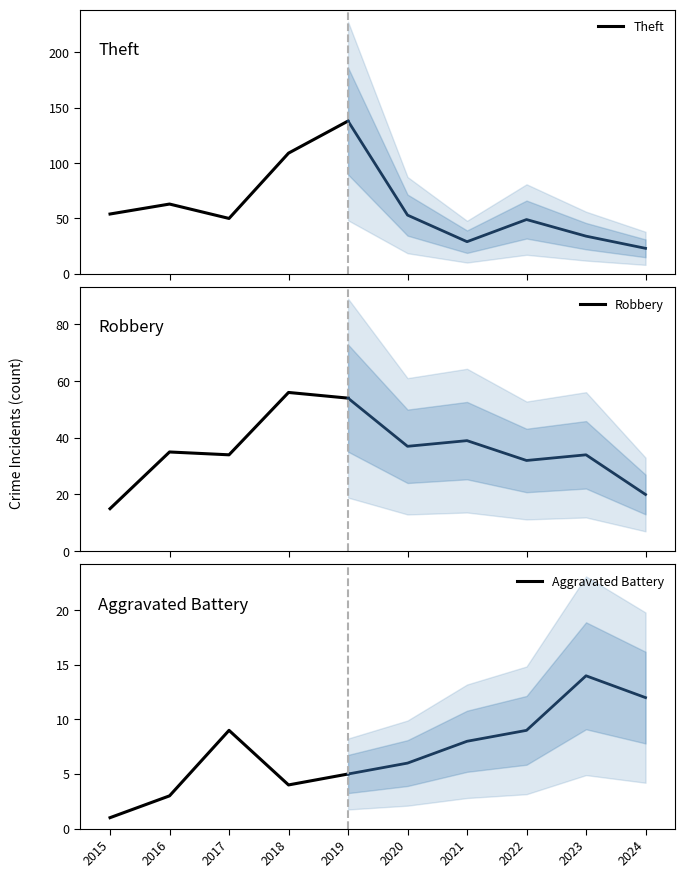

Reading left to right, what are all the values shown in this chart?

Theft: 2015=54	2016=63	2017=50	2018=109	2019=138
Robbery: 2015=15	2016=35	2017=34	2018=56	2019=54
Aggravated Battery: 2015=1	2016=3	2017=9	2018=4	2019=5